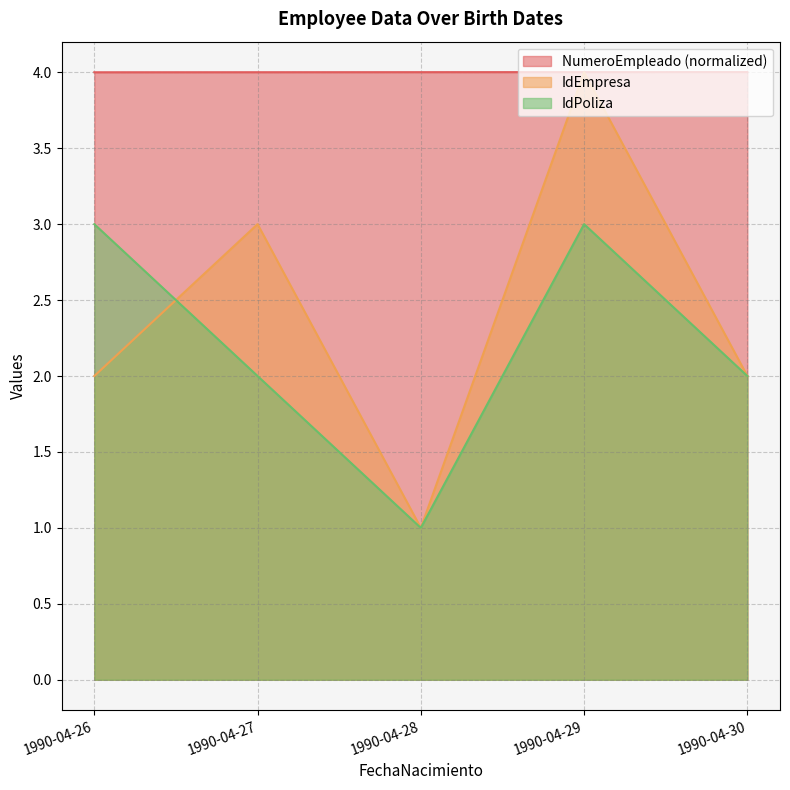

What is the value of the IdPoliza point at the 4th from the left?

3.0